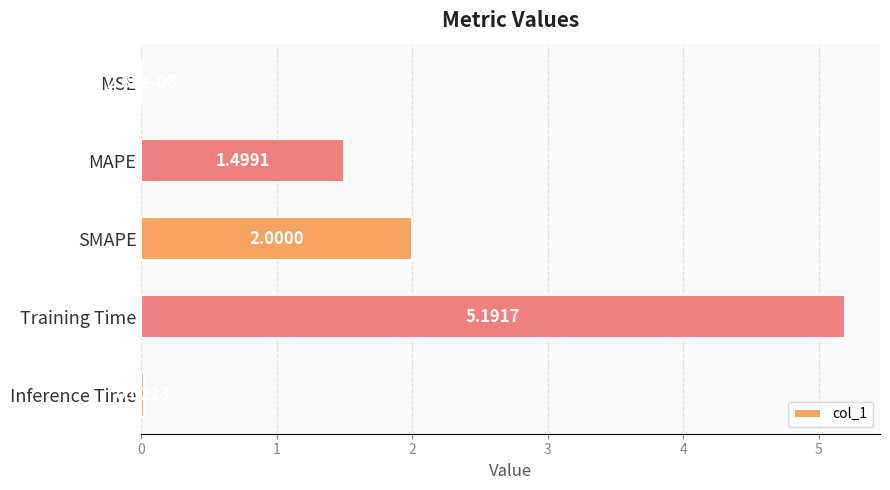

What is the sum of all values?

8.7